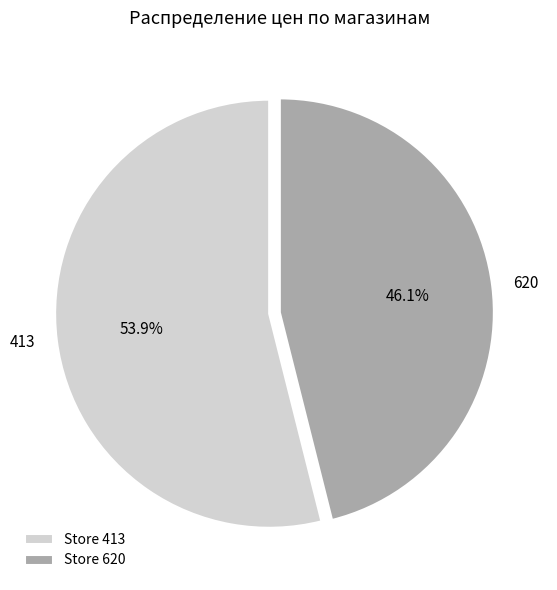

To the nearest percent, what is the average slice percentage?

50%